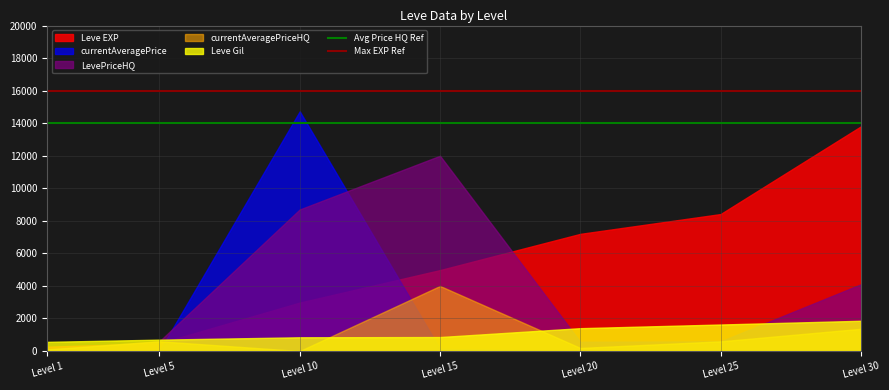

What is the lowest value of the Avg Price HQ Ref series?

14000